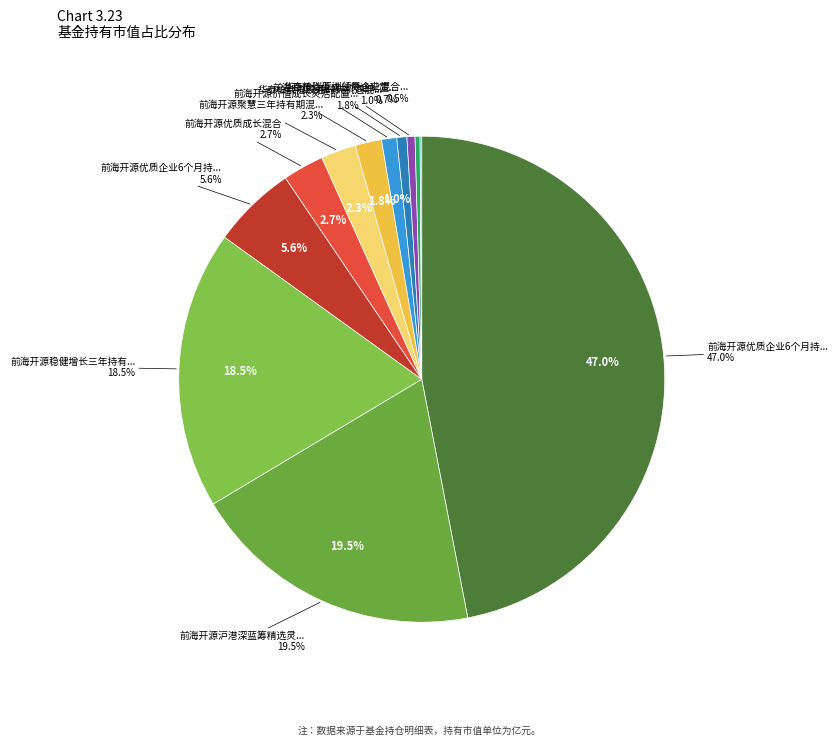

Does any single category account for the majority?

No